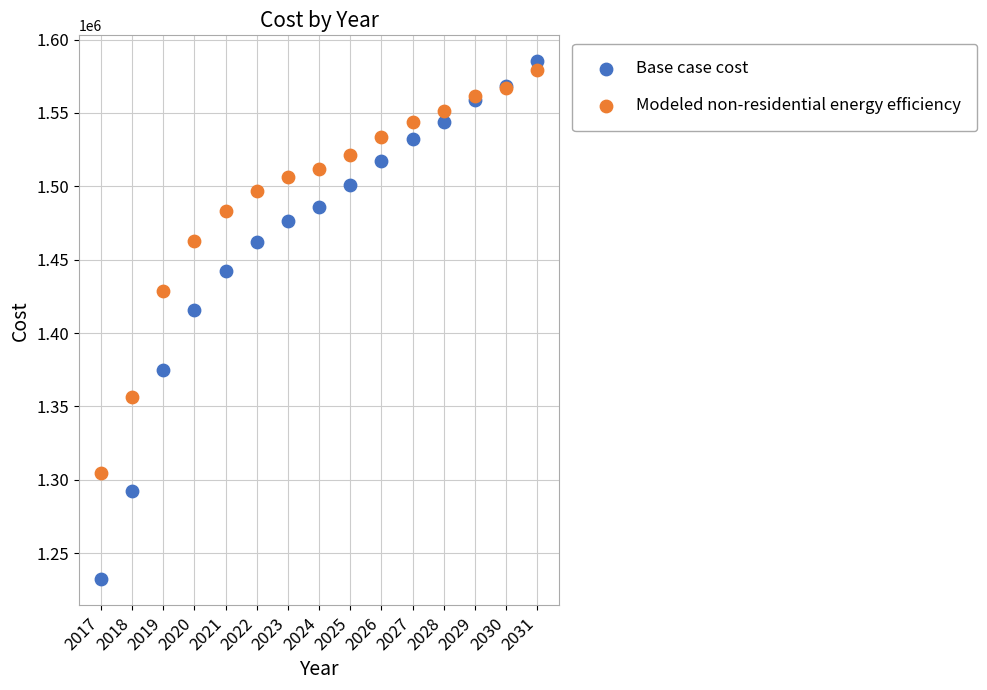

What are all the series names shown in the legend?

Base case cost, Modeled non-residential energy efficiency